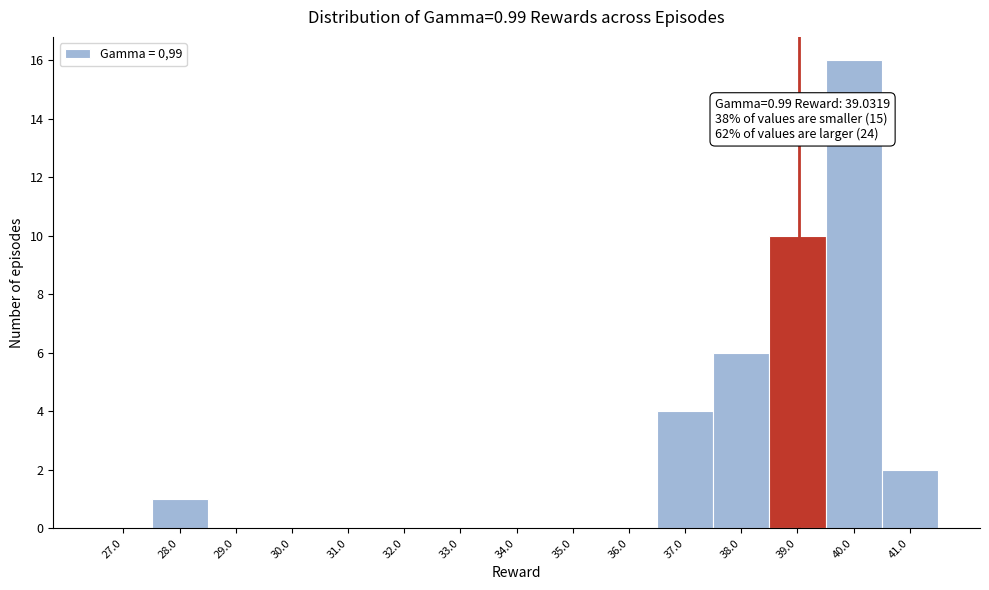

Which range on the x-axis has the tallest bar?

39.5 to 40.5